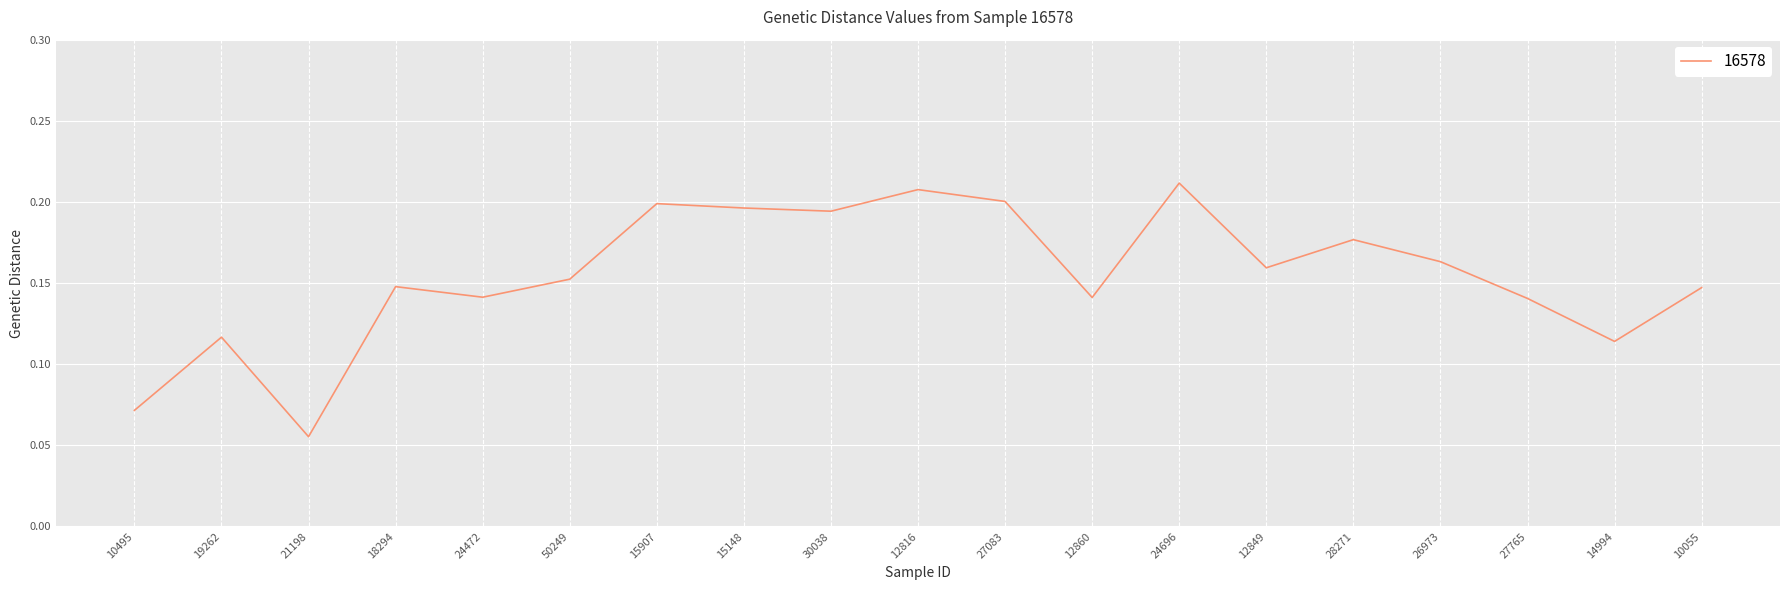

At which category does the data reach its first local valley?

21198